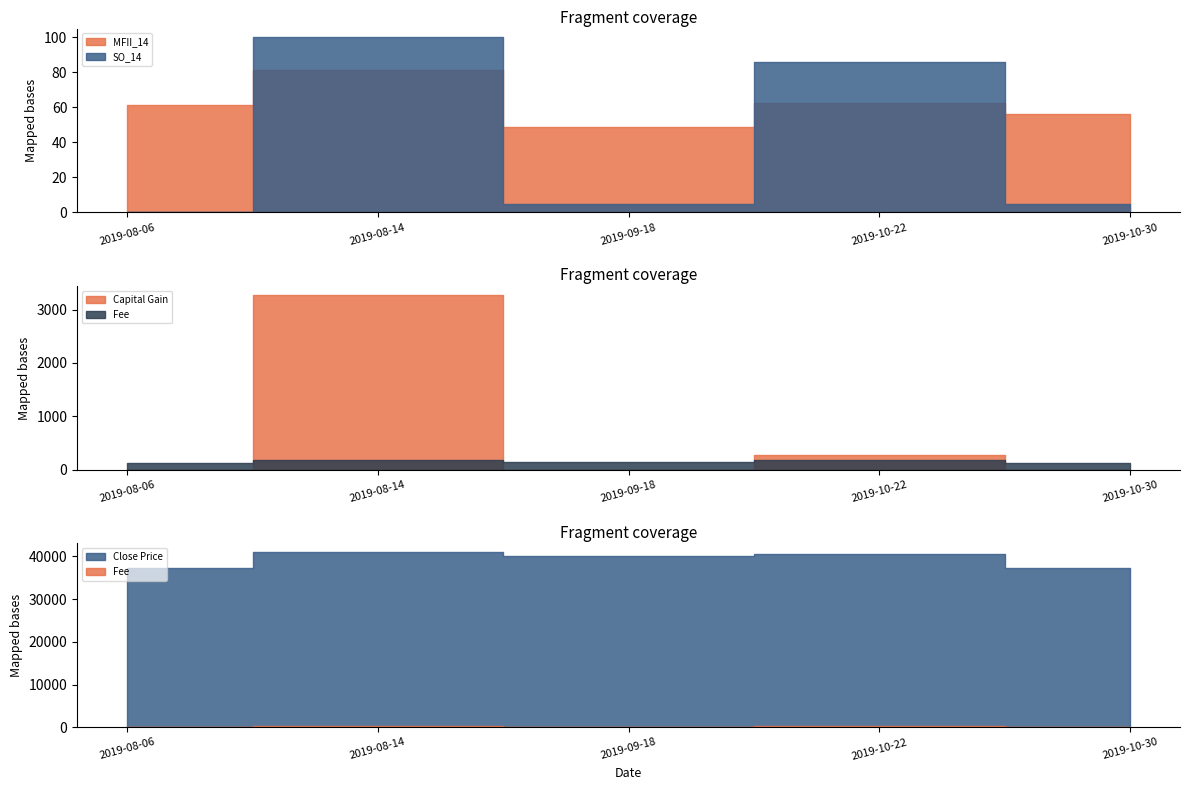

What is the label of the 2nd point from the left?

2019-08-14